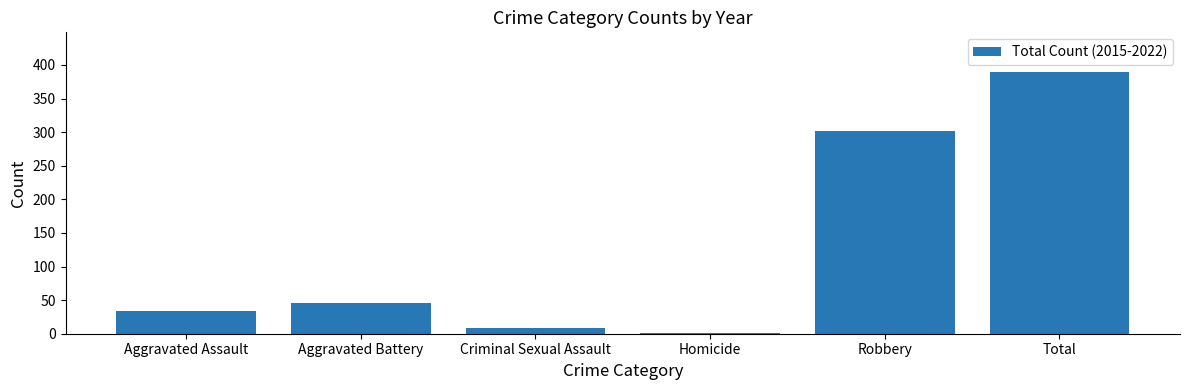

Which category has the highest value across all series?

Total